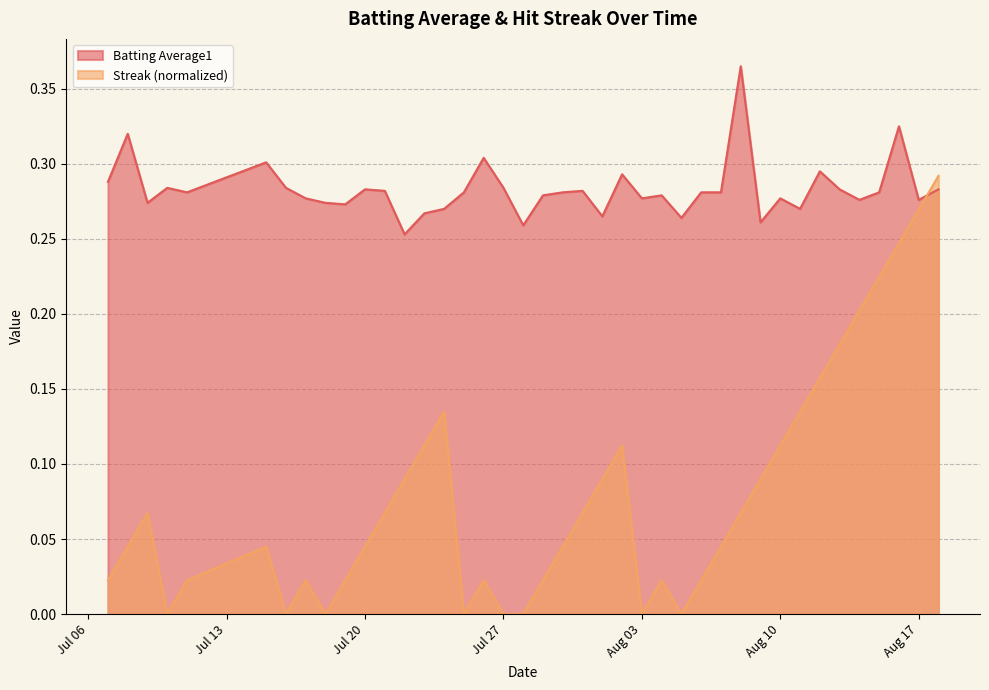

After their last crossing, which series has the higher values: streak or batting_avg?

streak